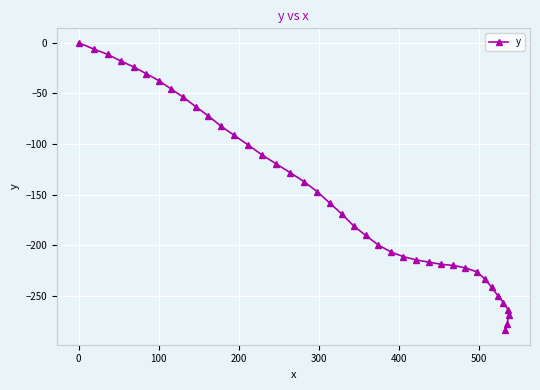

What is the value of the 5th point from the left?

-23.9